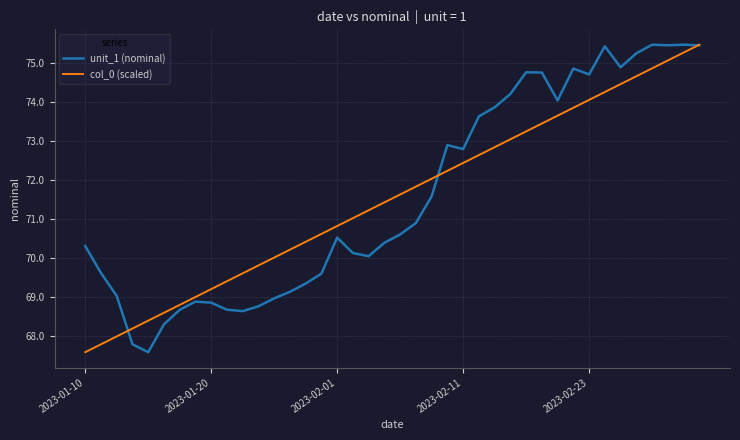

True or false: unit_1 (nominal) and col_0 (scaled) cross at least once.

True